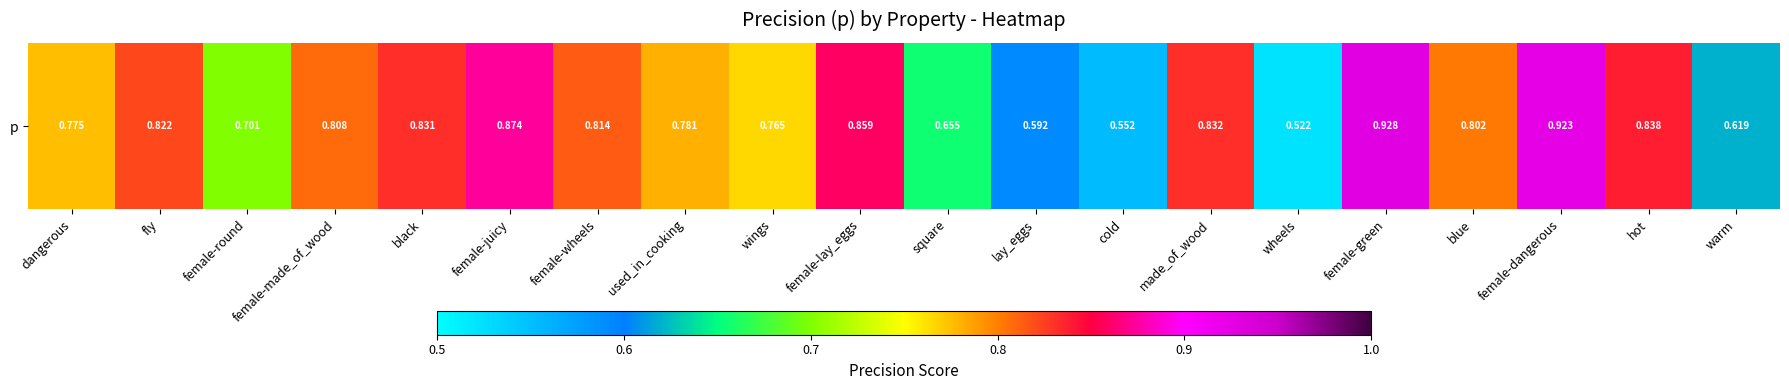

Reading right to left, what are all the values shown in this chart?

0.6	0.8	0.9	0.8	0.9	0.5	0.8	0.6	0.6	0.7	0.9	0.8	0.8	0.8	0.9	0.8	0.8	0.7	0.8	0.8